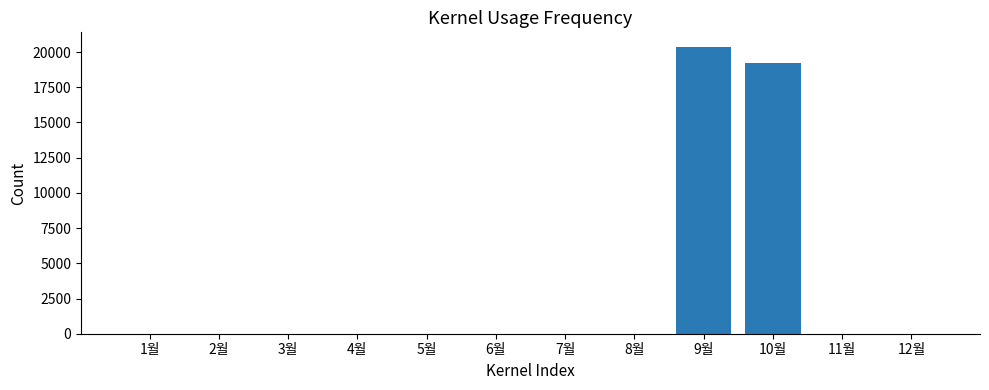

At which category does the chart reach its peak across all series?

9월